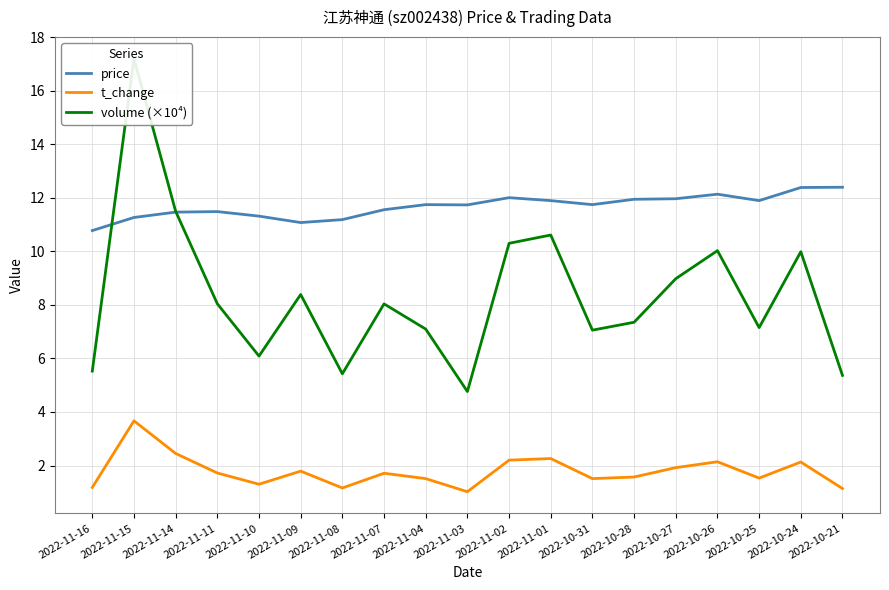

How many interior local valleys does the volume (×10⁴) series have?

5